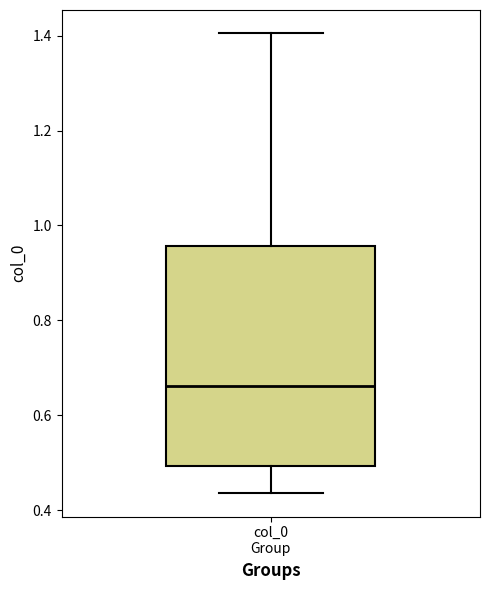

Transcribe this box plot: give where the median line is, the range the box spans, and where the two whiskers end, as read against the y-axis. The values are not printed on the chart, so give them approximately, as read against the axis.

median 0.66, box 0.50 to 0.96, whiskers 0.44 to 1.40